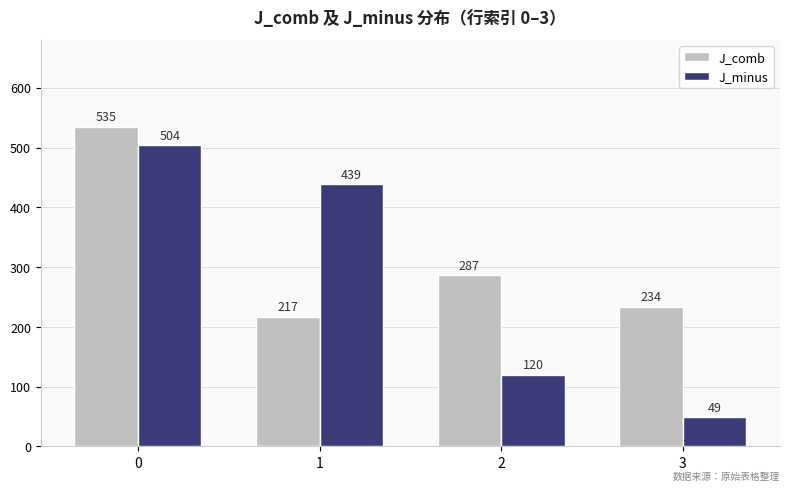

Count the J_minus values in the range 120 to 504.

3